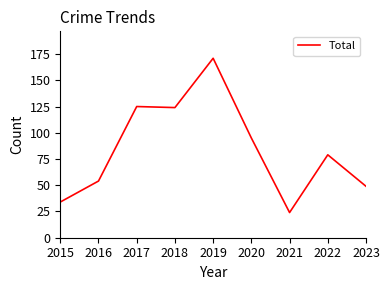

True or false: the data shows 34 at 2015.

True